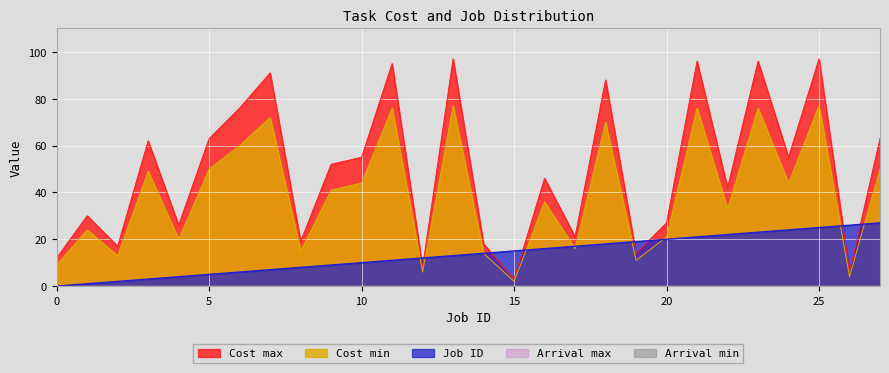

Where do Cost min and Job ID first cross each other?

11 and 12